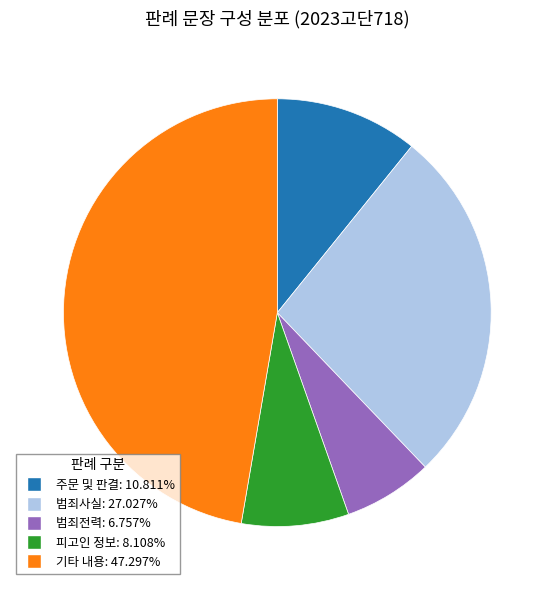

Is there any slice that represents more than half of the pie?

No